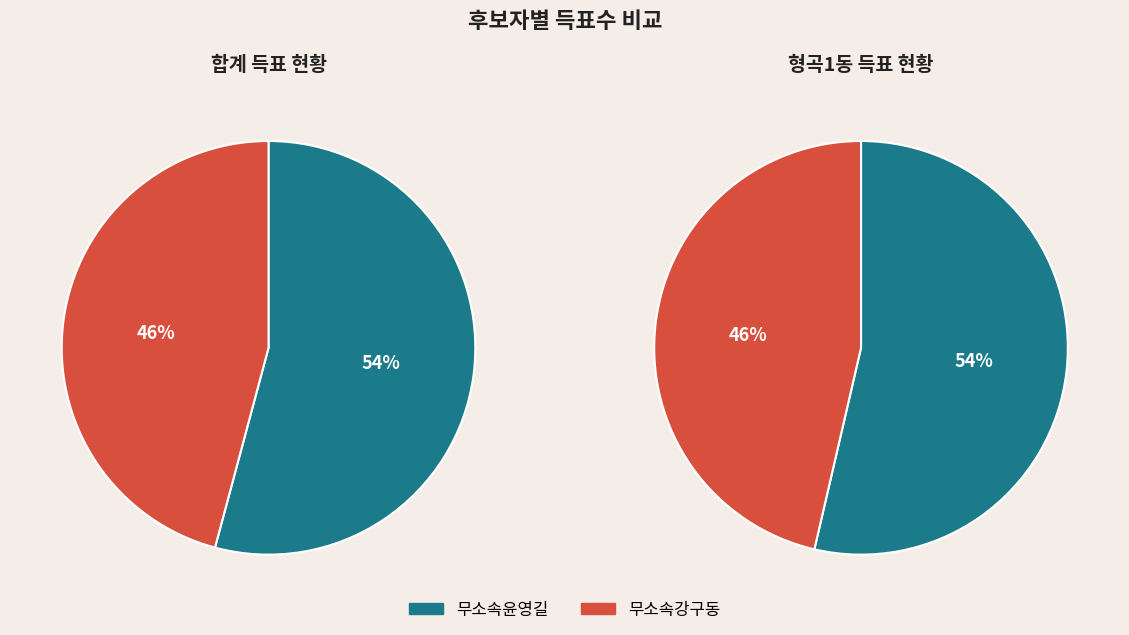

Count the number of slices in the pie.

2